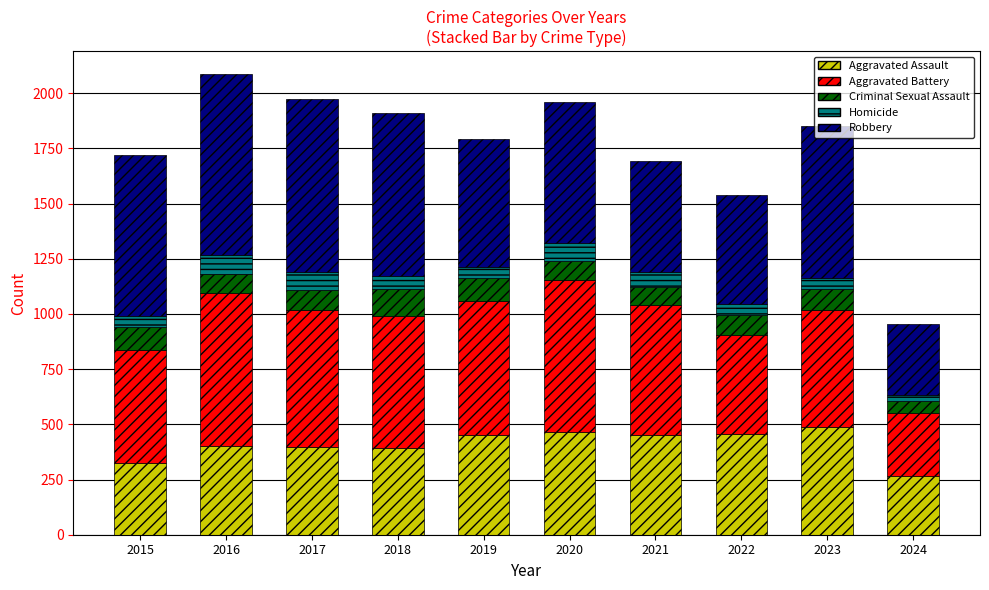

What is the average value of the Aggravated Assault series?

410